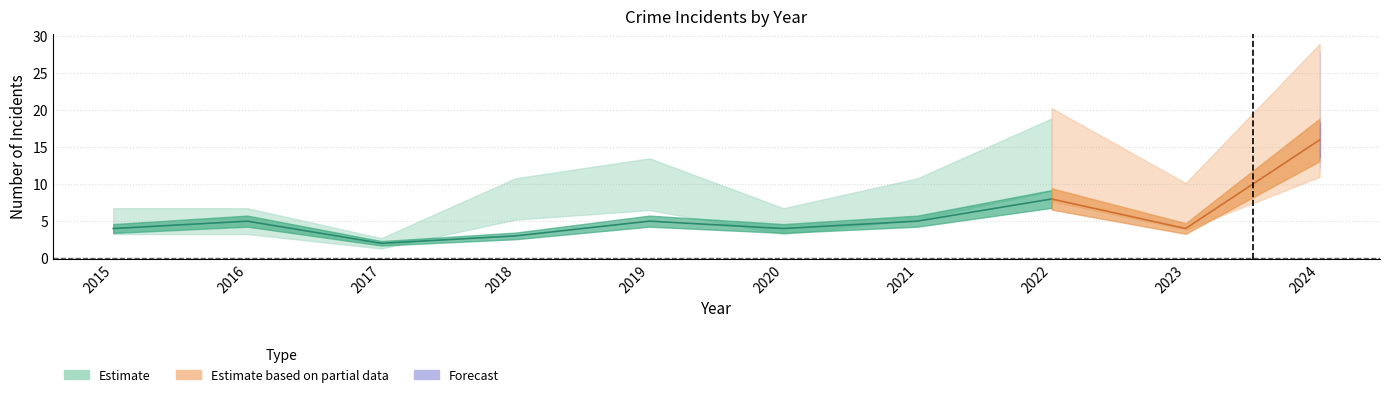

What is the spread (max minus min) of values at 2016?

5